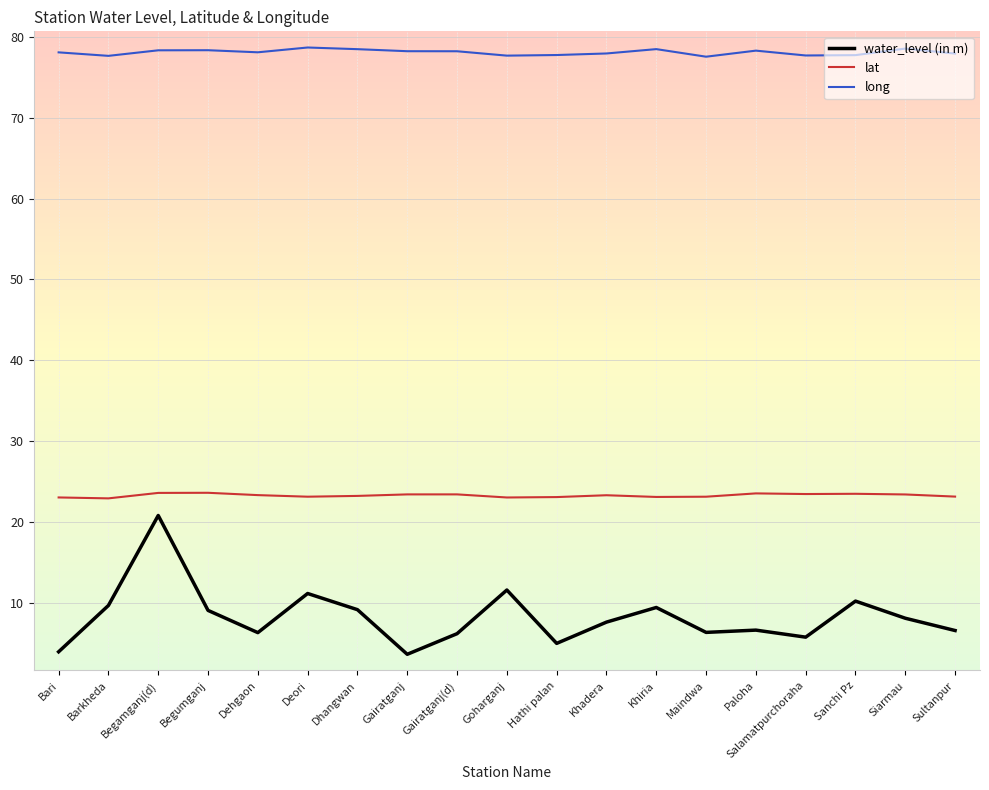

Where is the first local maximum for water_level (in m)?

Begamganj(d)